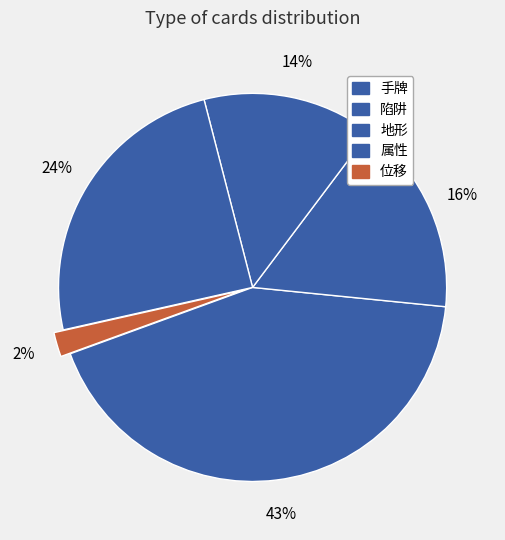

How many segments does this pie chart have?

5